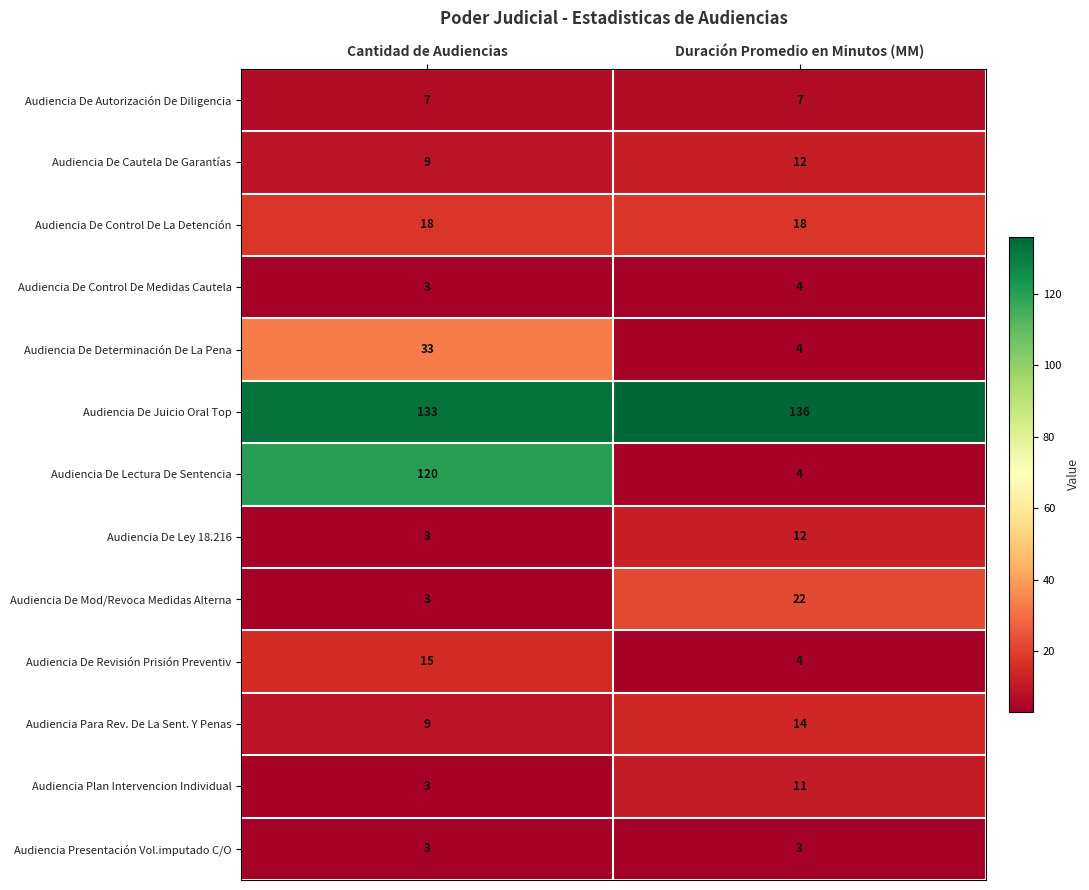

What is the sum of the Audiencia De Juicio Oral Top values at Duración Promedio en Minutos (MM) and Cantidad de Audiencias?

269